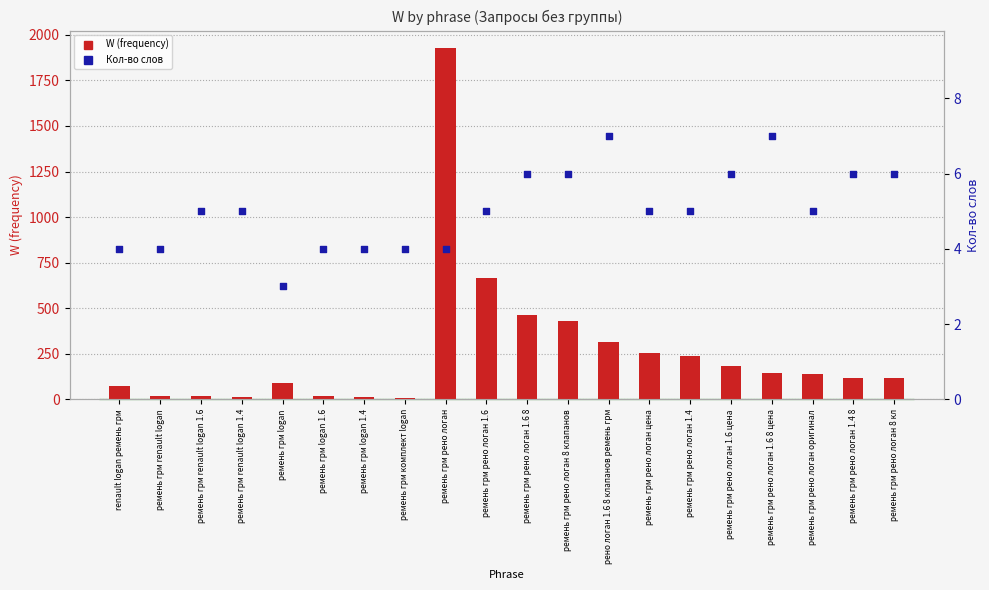

Which series contains the lowest Y value?

Кол-во слов